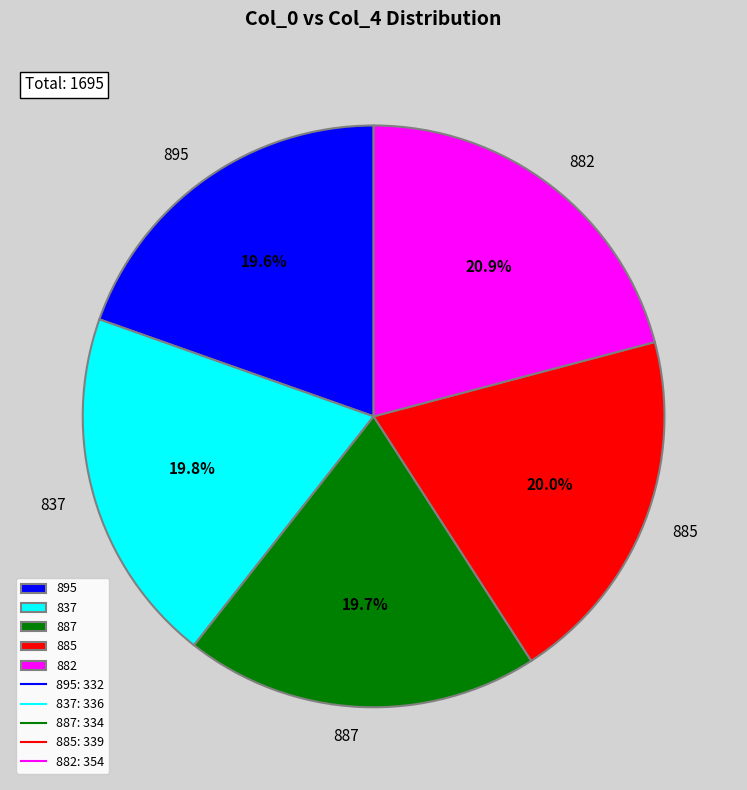

Is it true that 895 is 10% of the pie?

False